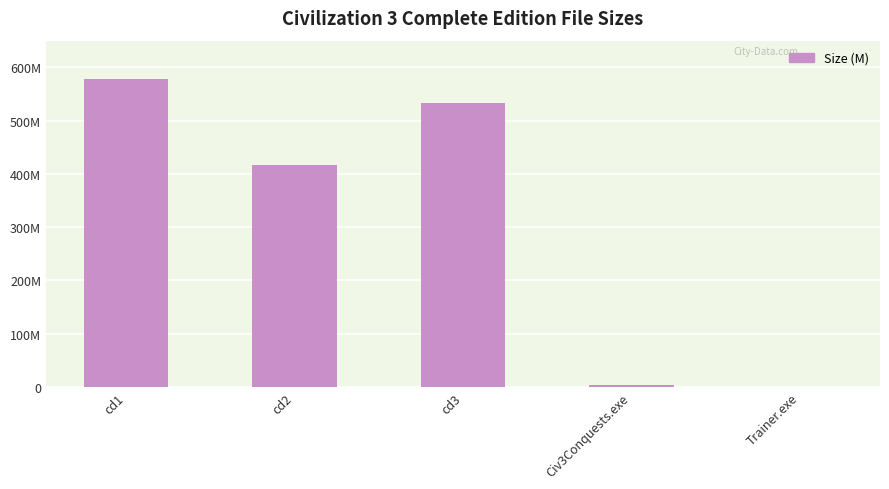

Reading right to left, list all the values displayed in this chart.

Trainer.exe=0.1	Civ3Conquests.exe=3.2	cd3=532.9	cd2=416.9	cd1=577.6